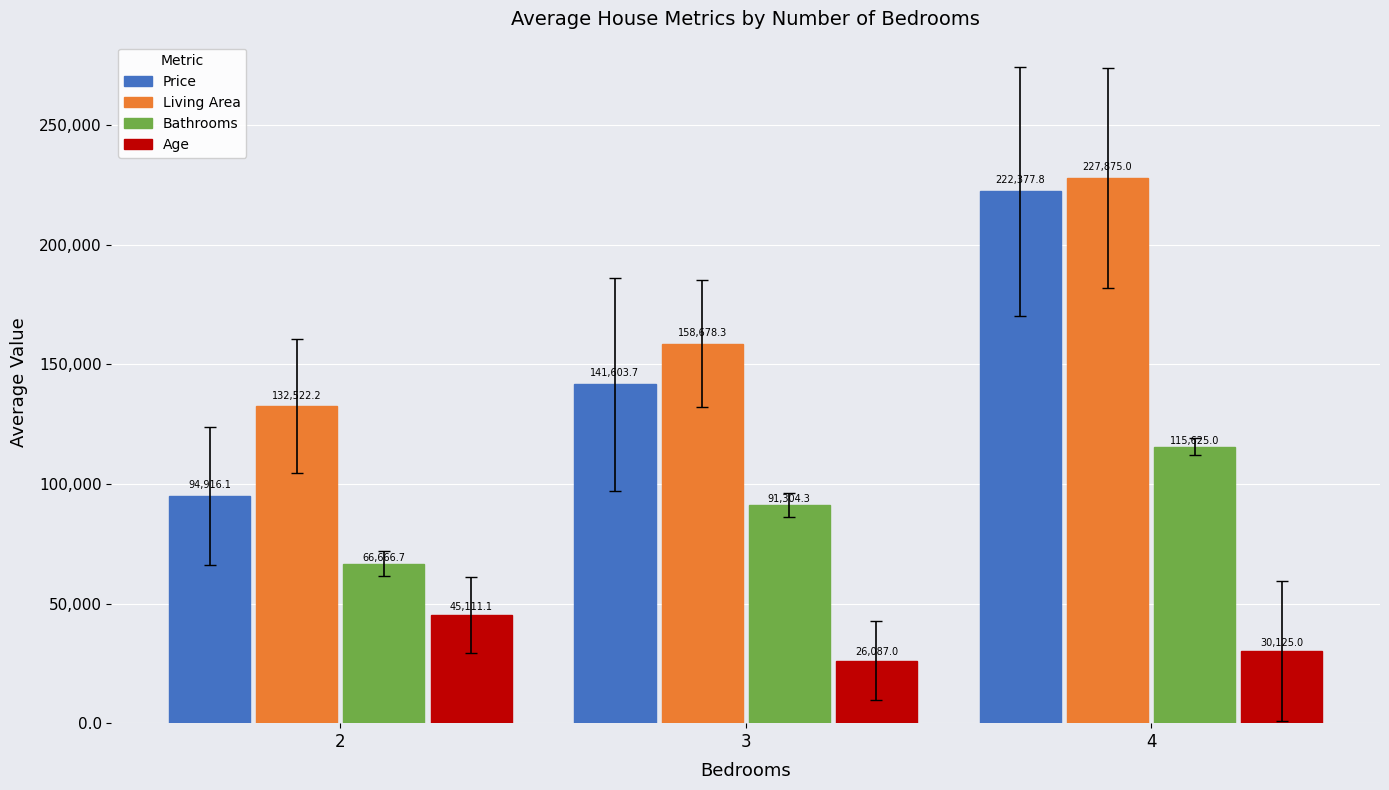

List the labels in order of Age value, smallest first.

3, 4, 2